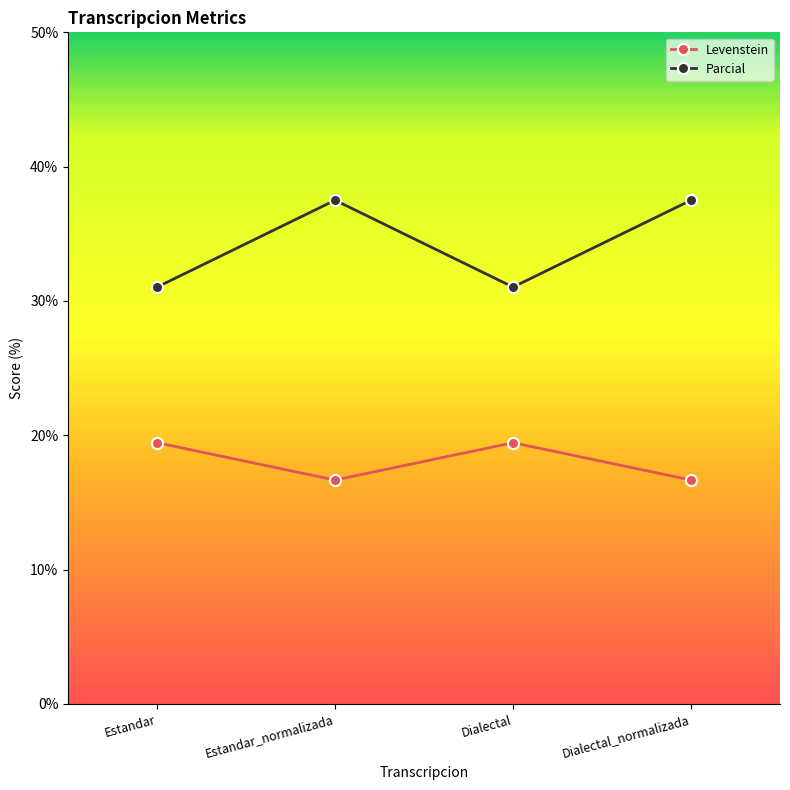

Is it true that Parcial equals 16.5 at Dialectal?

False